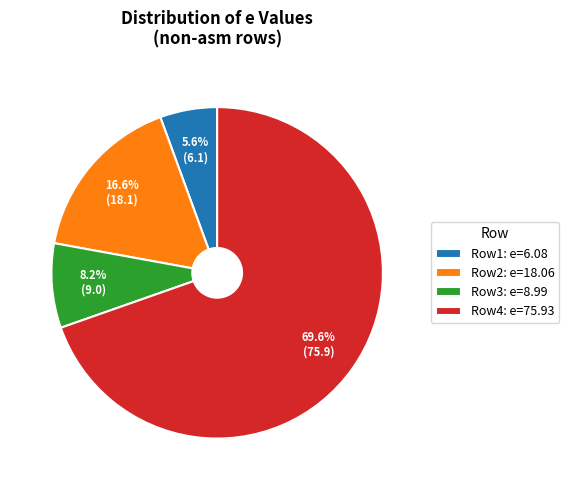

To the nearest percent, what is the average slice percentage?

25%